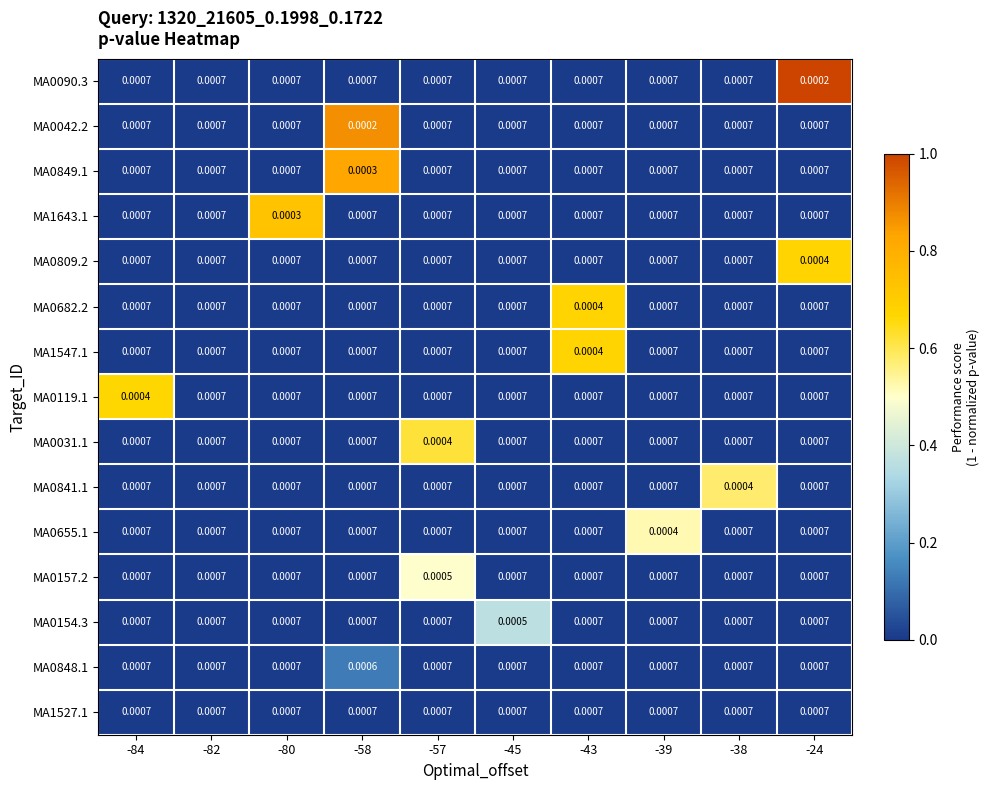

Is the value of MA0154.3 at -45 greater than the value of MA0157.2 at -38?

No